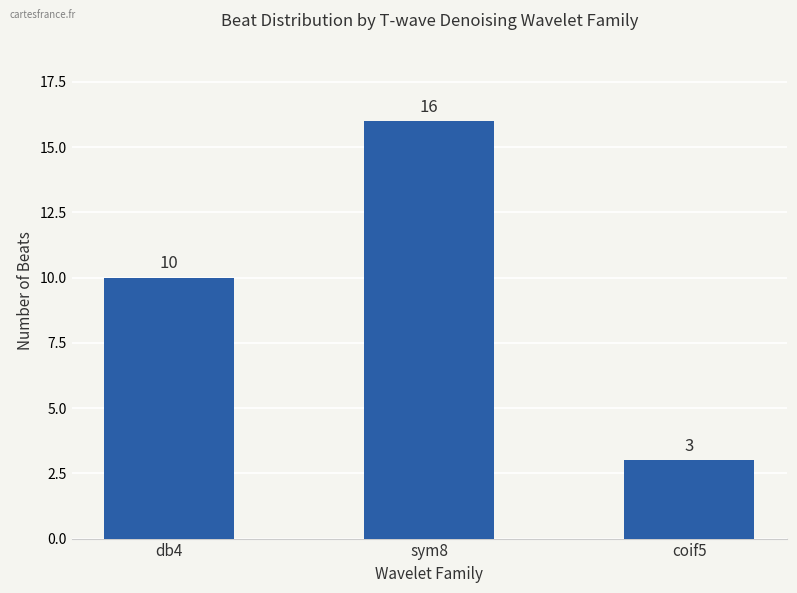

What is the label of the 3rd bar from the right?

db4